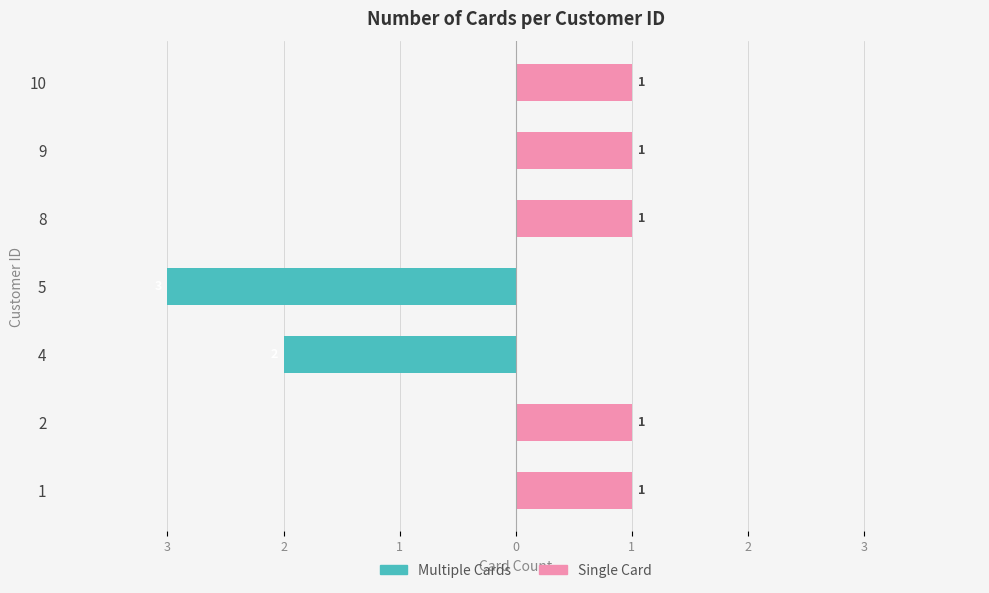

Where is Single Card nearest to the value 0?

4